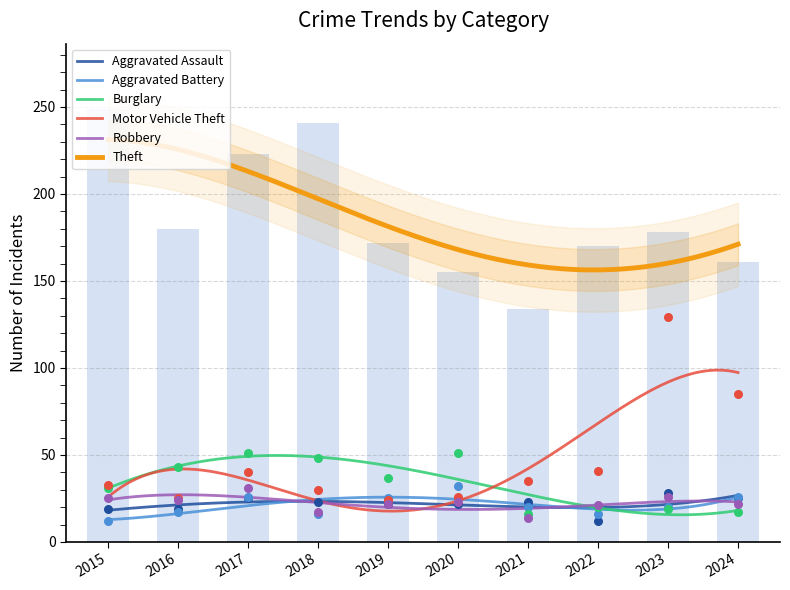

At which category is the sum across all series the highest?

2023